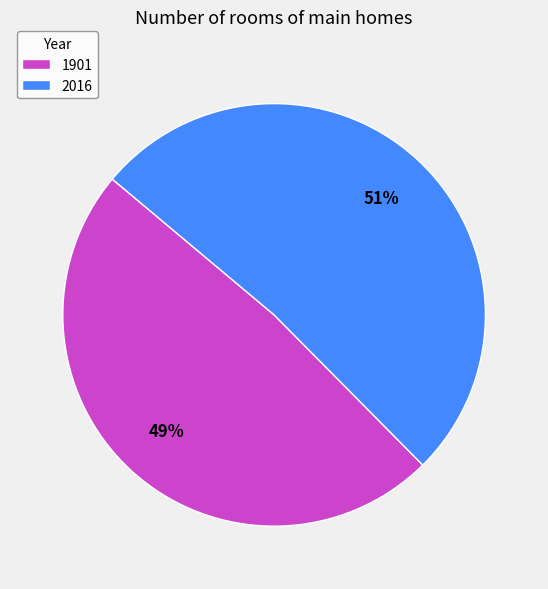

Does 1901 represent more than half of the total?

No